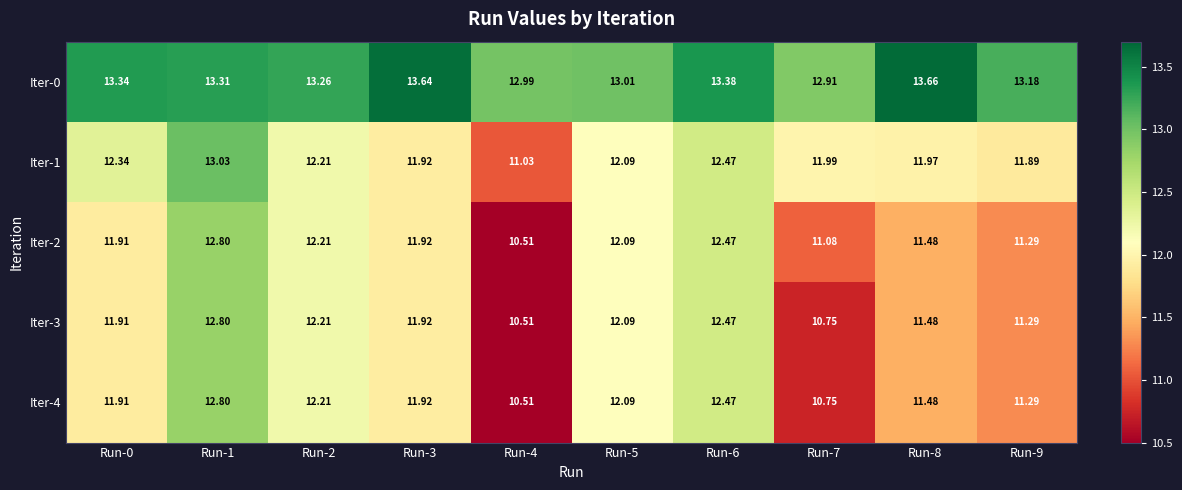

How many data points does each series have?

10